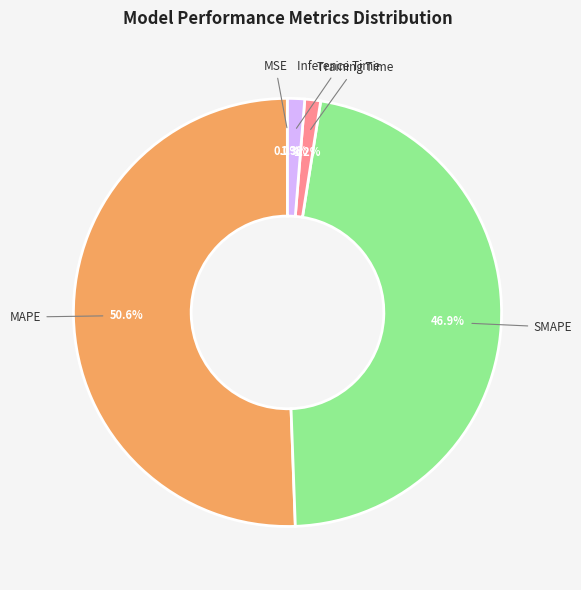

Which has a higher value, SMAPE or MAPE?

MAPE